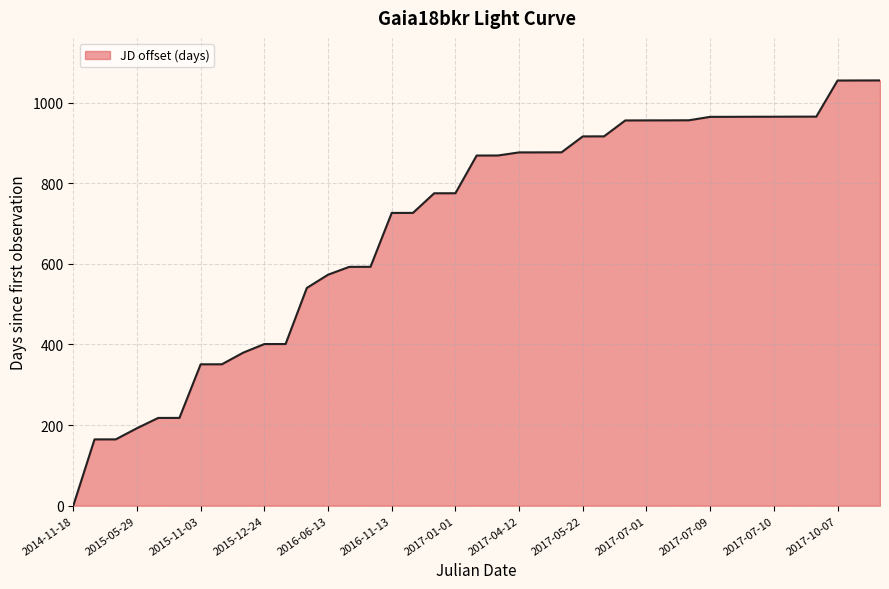

What is the difference between the maximum and minimum values?

1055.0